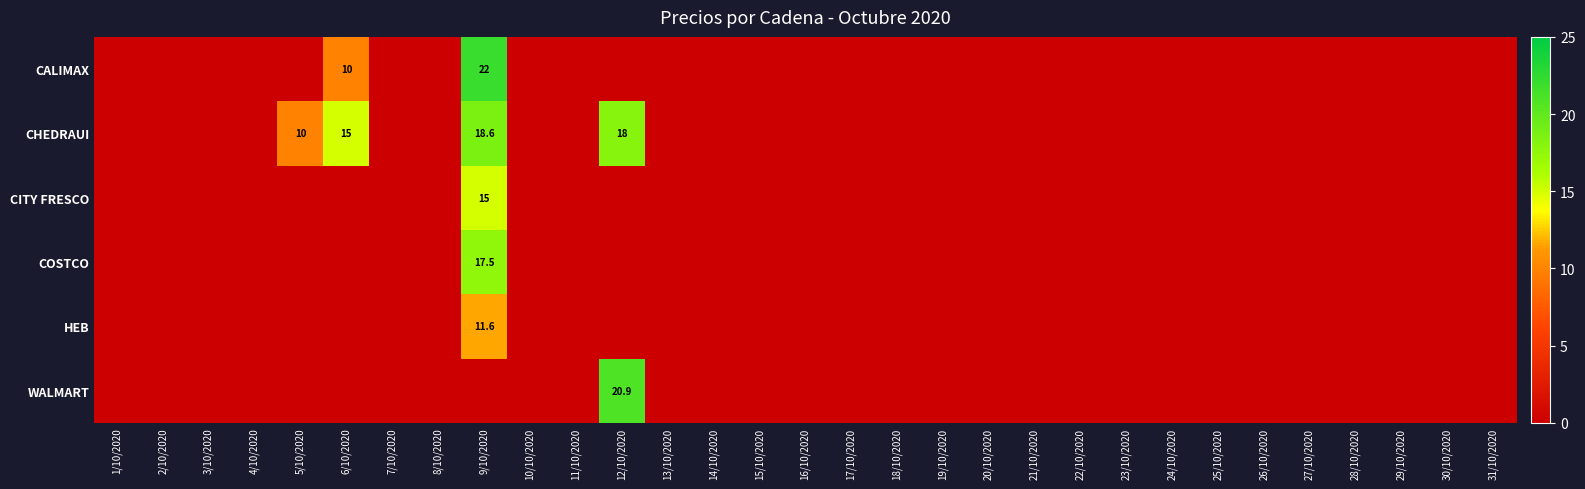

How many positive values does the WALMART series have?

1